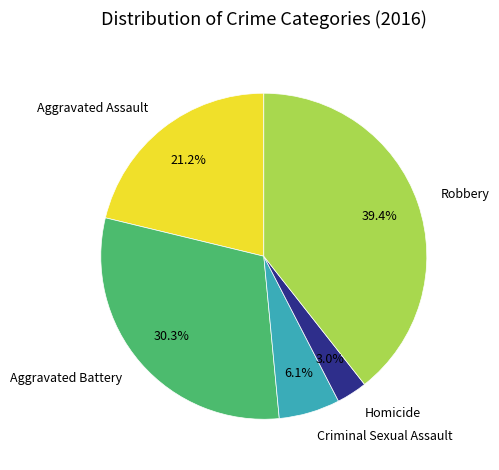

What percentage is the Robbery slice, to the nearest percent?

39%